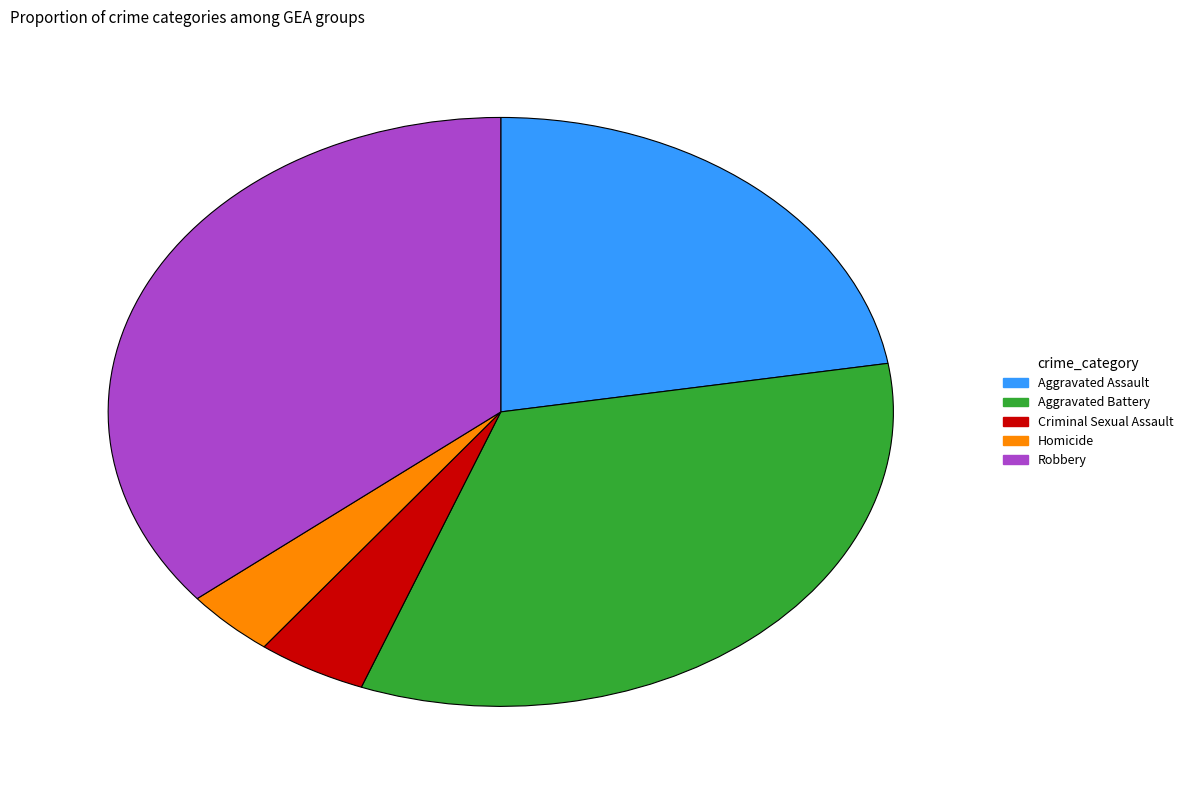

What is the smallest slice in the pie chart?

Homicide